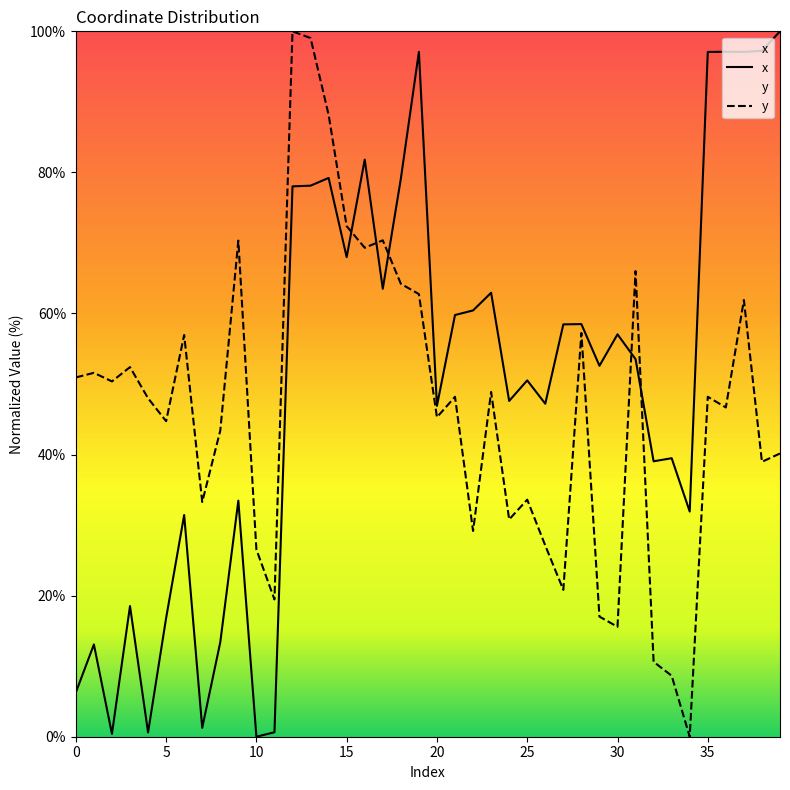

What is the total value across all series at 39?

140.2